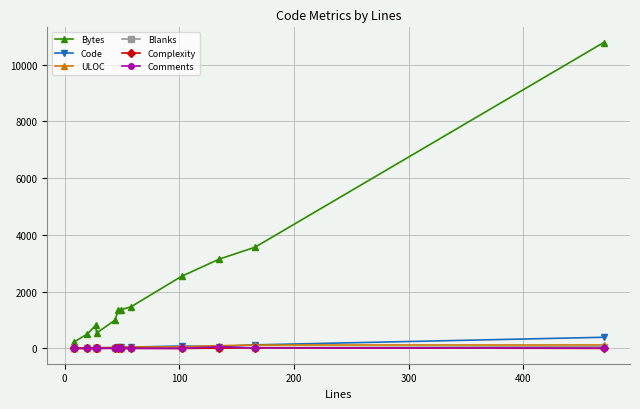

True or false: ULOC and Complexity cross at least once.

False